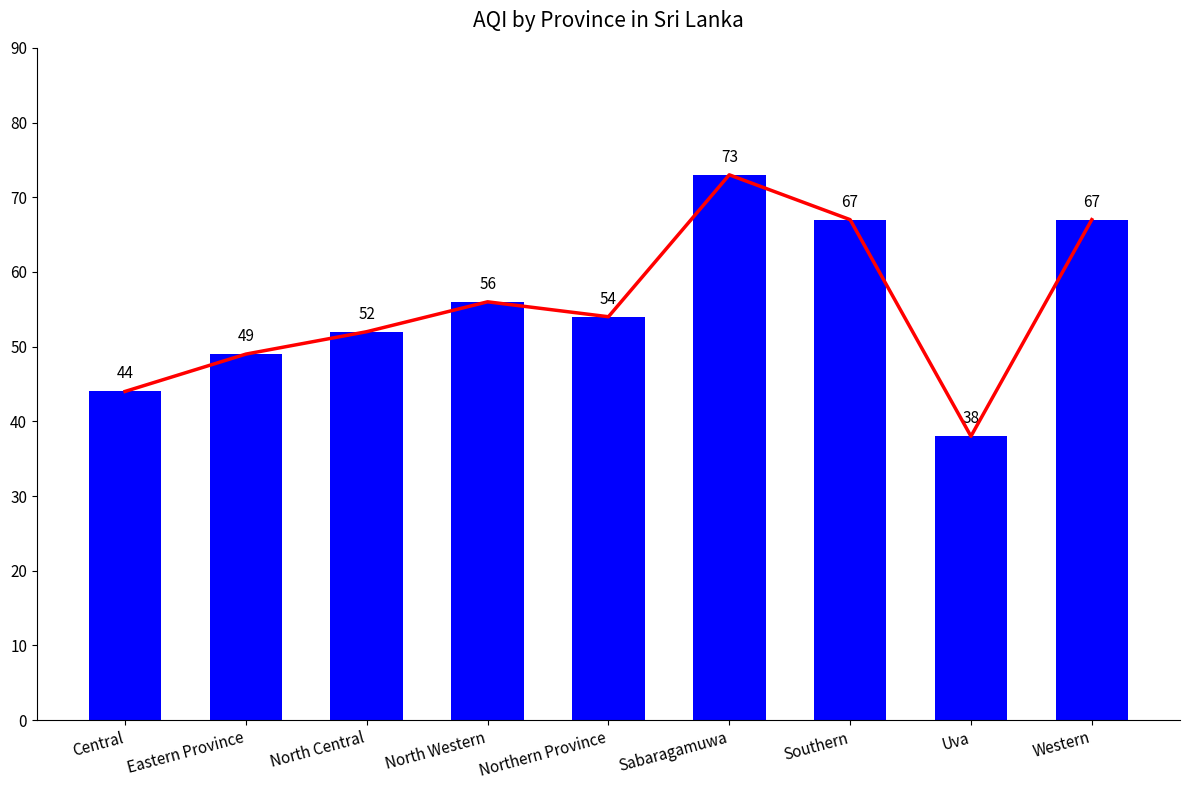

List the series in order of their peak value, highest first.

AQI Trend, AQI